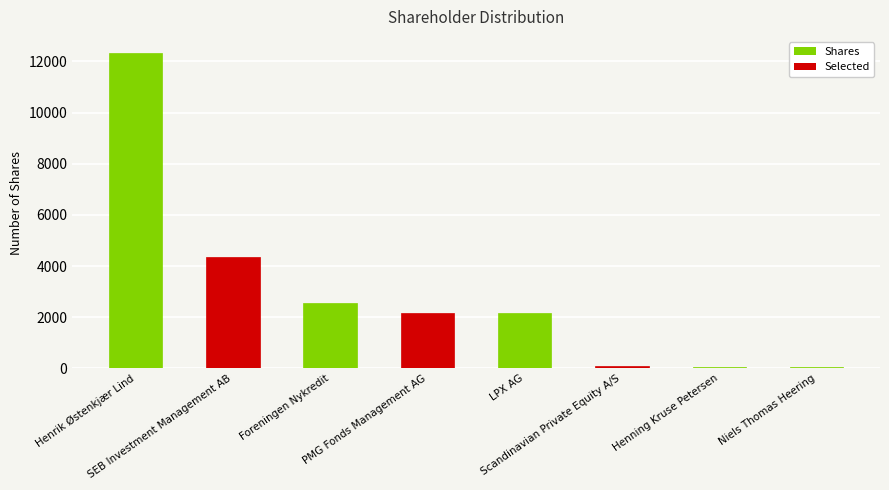

What is the greatest value displayed?

12343